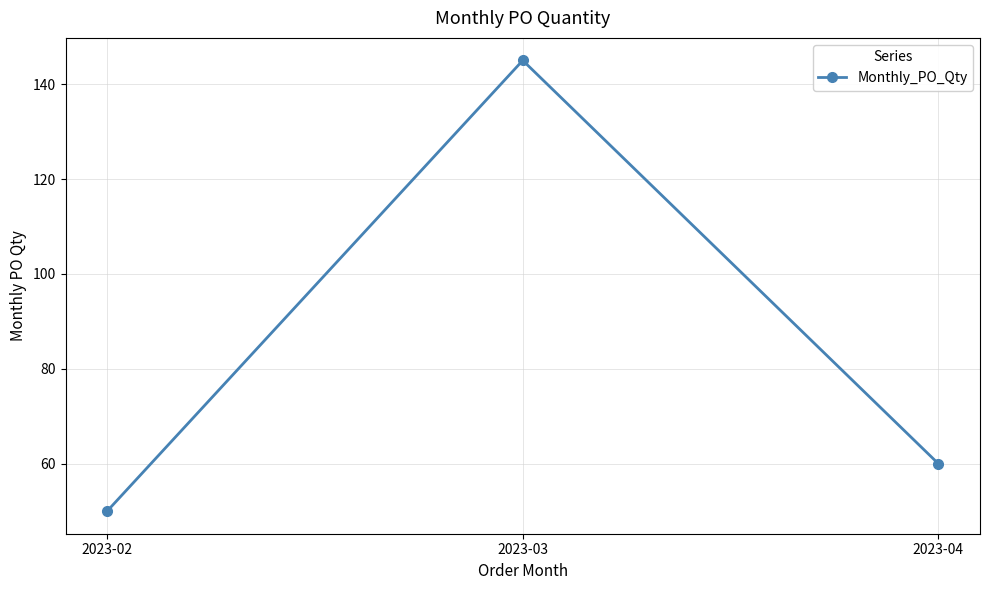

What is the change in value from 2023-02 to 2023-03?

+95